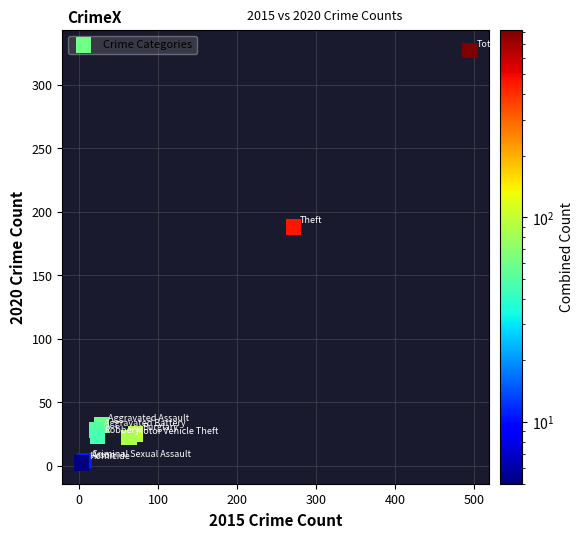

What Y value in the scatter plot is closest to 164?

188